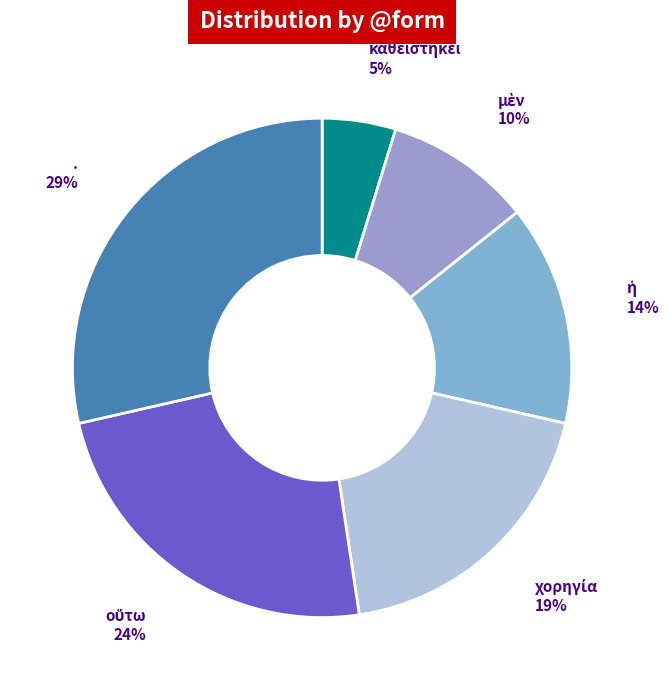

To the nearest percent, what portion does . represent?

29%